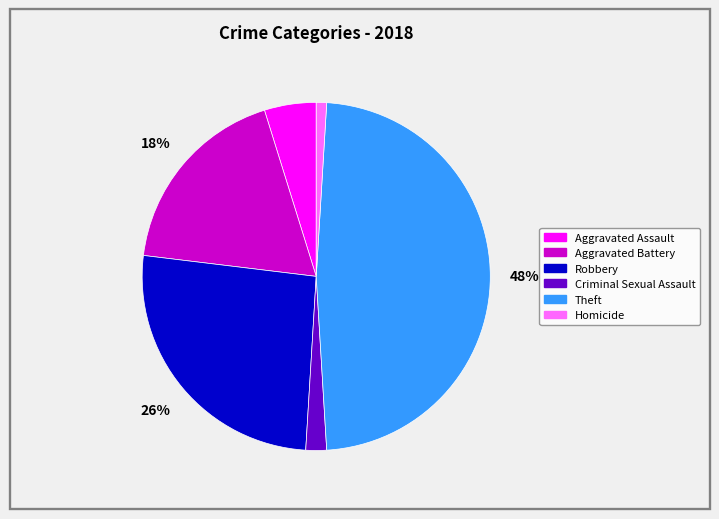

To the nearest percent, what portion does Criminal Sexual Assault represent?

2%